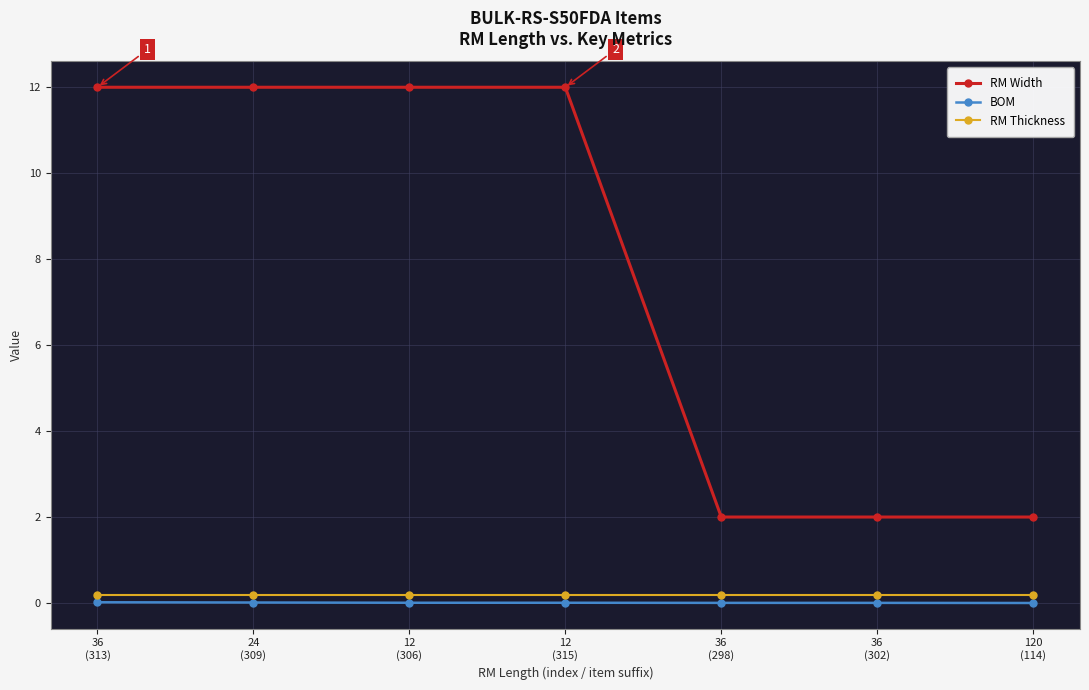

Is it true that RM Width equals 21.0 at 36
(313)?

False